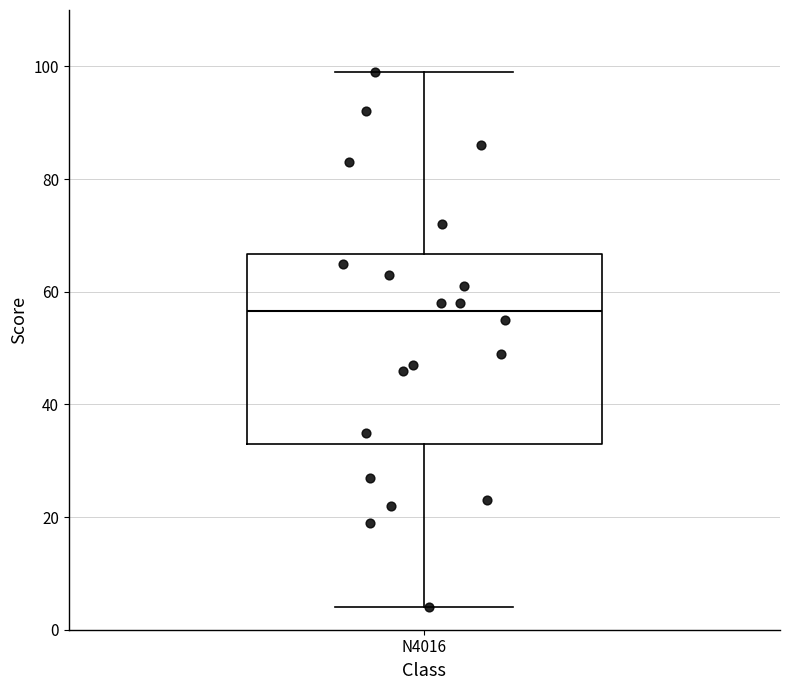

Where does the upper whisker of the box for N4016 end on the y-axis? The values are not printed on the chart, so give them approximately, as read against the axis.

100